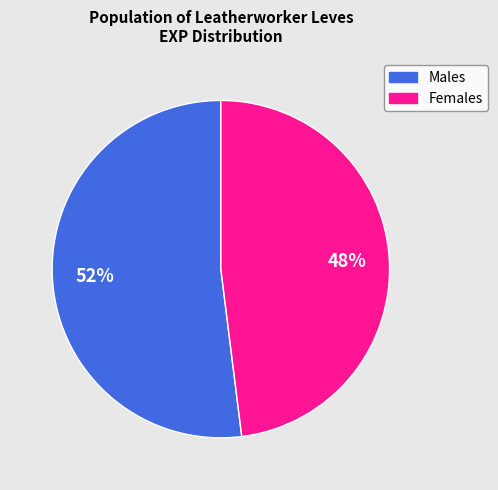

Is there any slice that represents more than half of the pie?

Yes